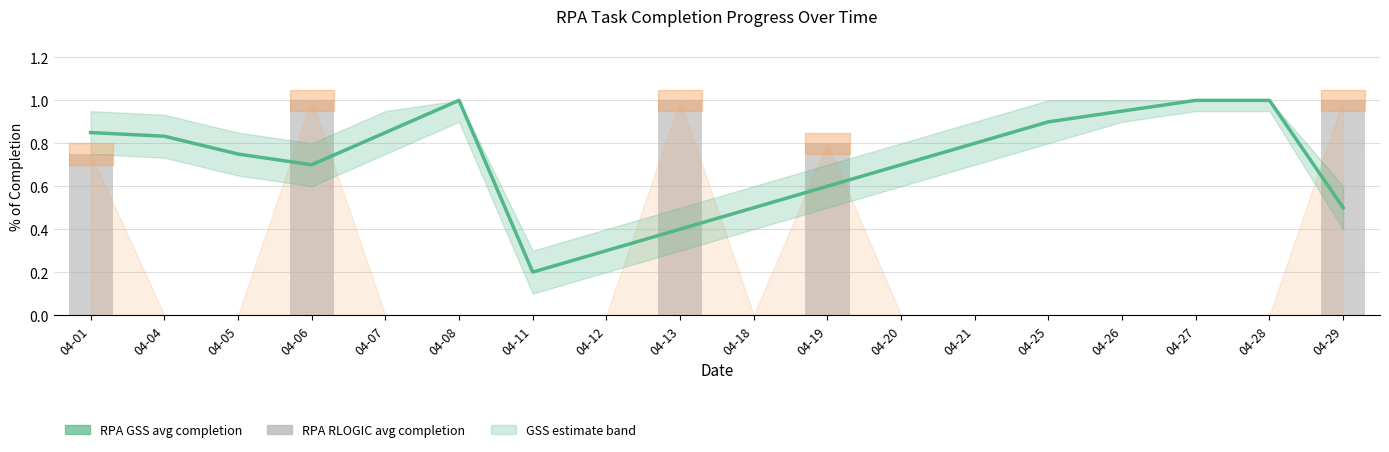

What is the sum of the RPA GSS avg completion values at 04-27 and 04-20?

1.7